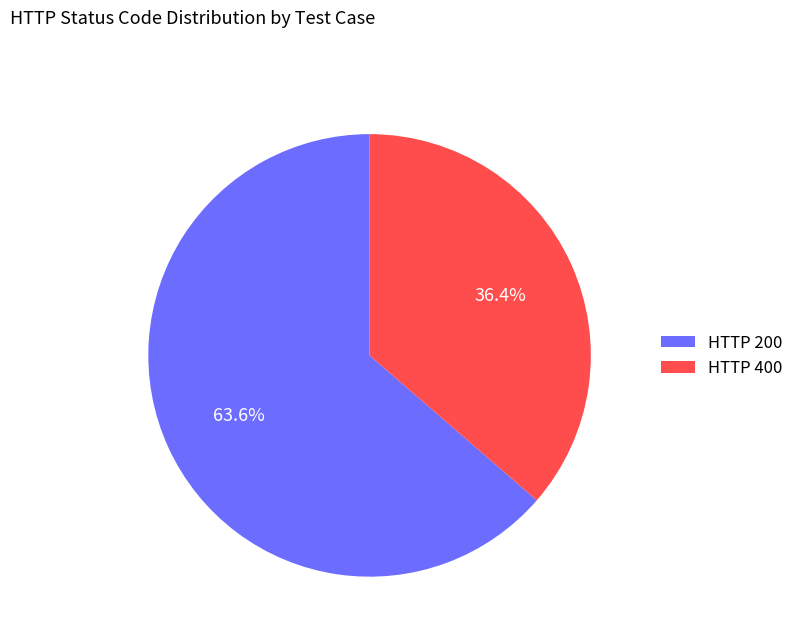

Combined, do HTTP 400 and HTTP 200 account for over 50%?

Yes